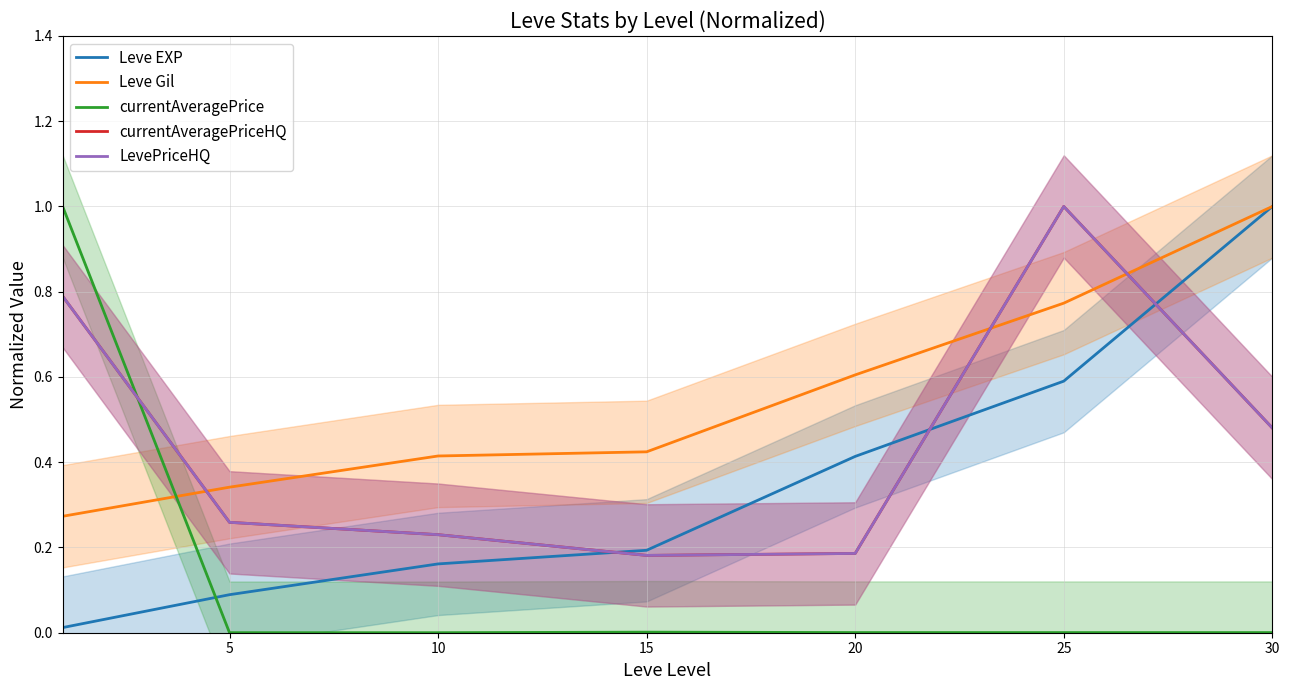

True or false: LevePriceHQ and currentAveragePrice intersect in this chart.

True